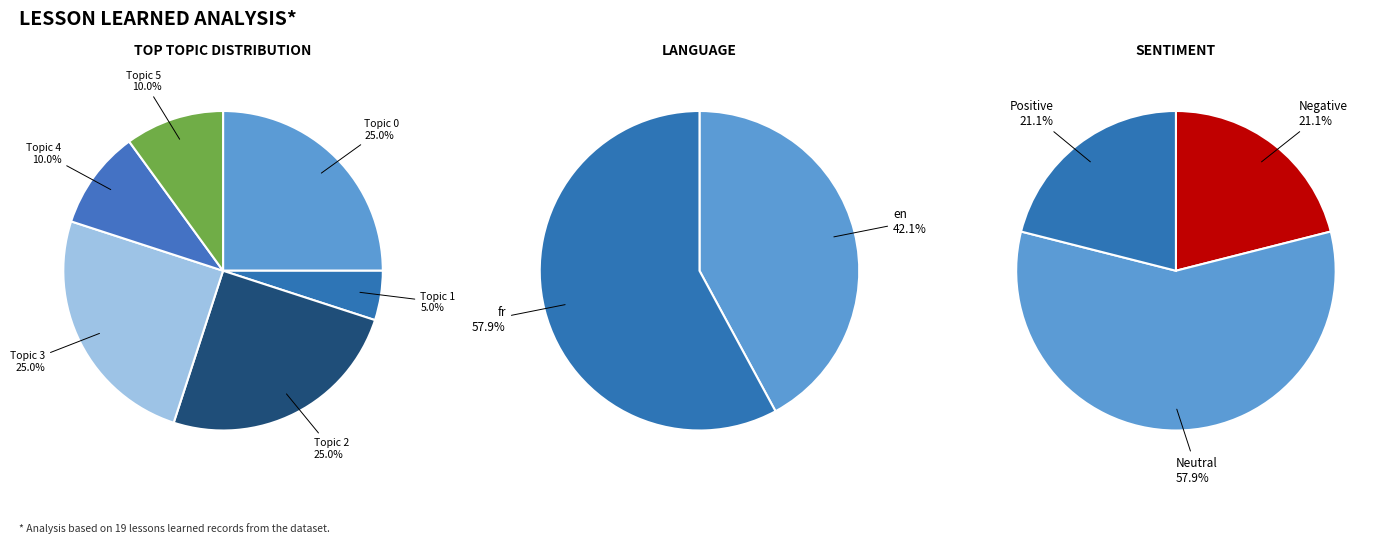

Which has a higher value, Topic 4 or Topic 2?

Topic 2